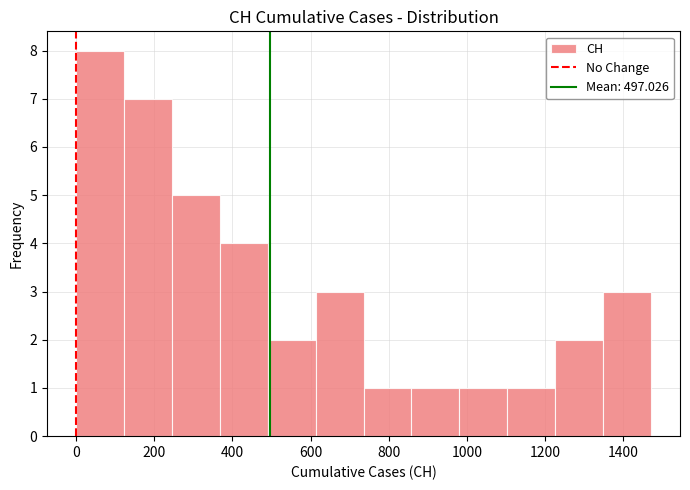

Reading left to right, transcribe this chart: for each bar, give the range it covers on the x-axis and its height. Neither the bar edges nor the heights are printed on the chart, so give them approximately, as read against the axes.

0 to 120: 8
120 to 240: 7
240 to 360: 5
360 to 500: 4
500 to 620: 2
620 to 740: 3
740 to 860: 1
860 to 980: 1
980 to 1100: 1
1100 to 1220: 1
1220 to 1340: 2
1340 to 1480: 3